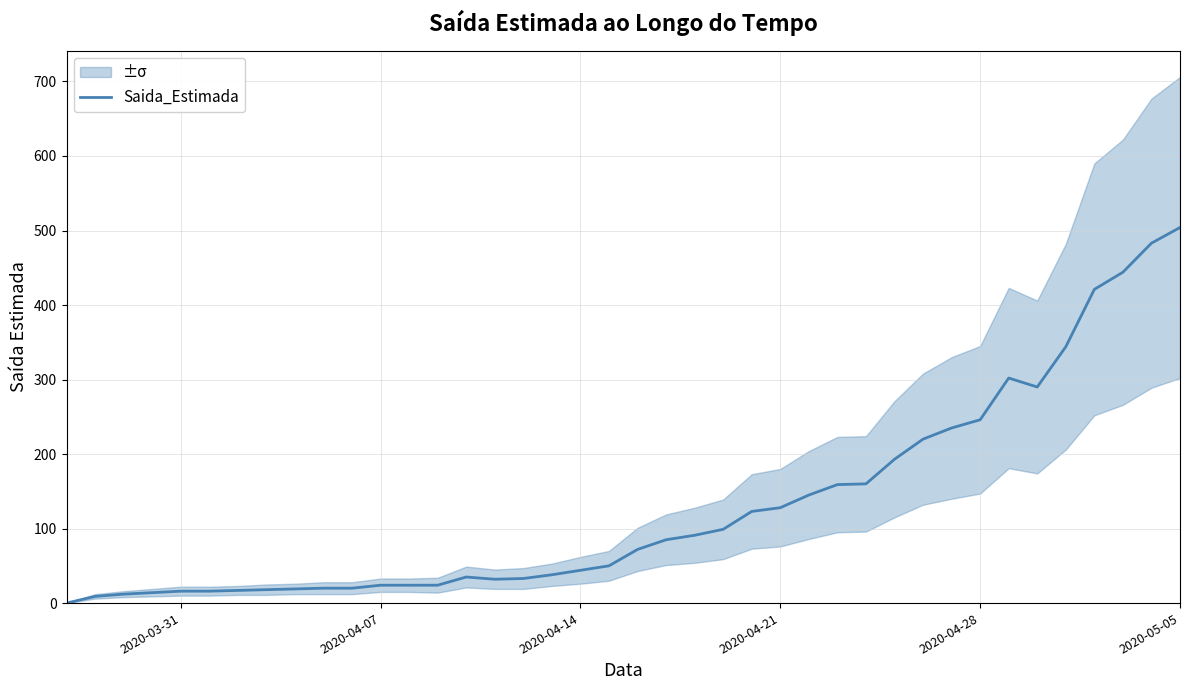

The Saida_Estimada series shows 246 at 2020-04-28. True or false?

True